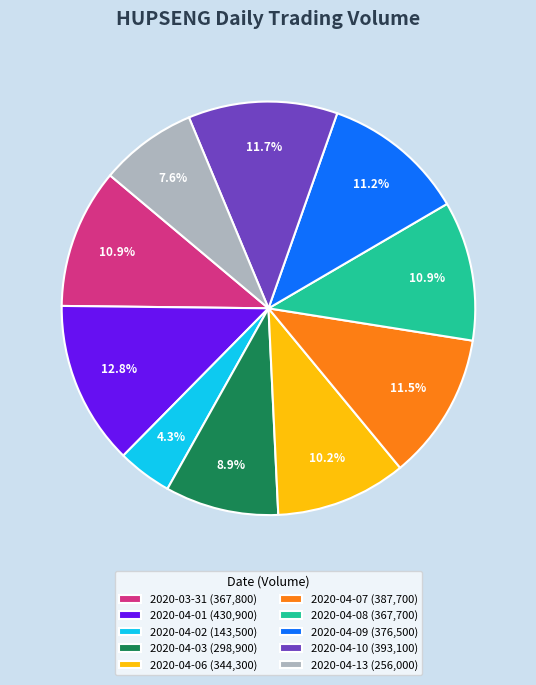

Which category has the smallest portion of the pie?

2020-04-02